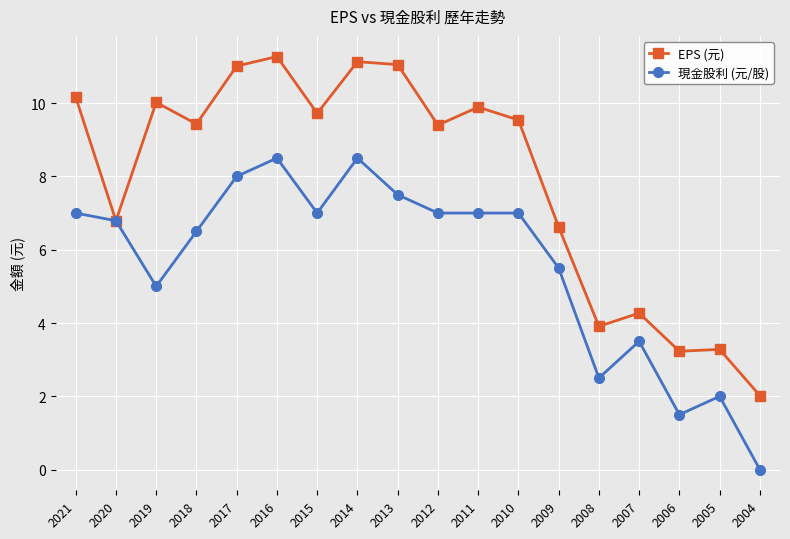

Which category has the highest value across all series?

2016